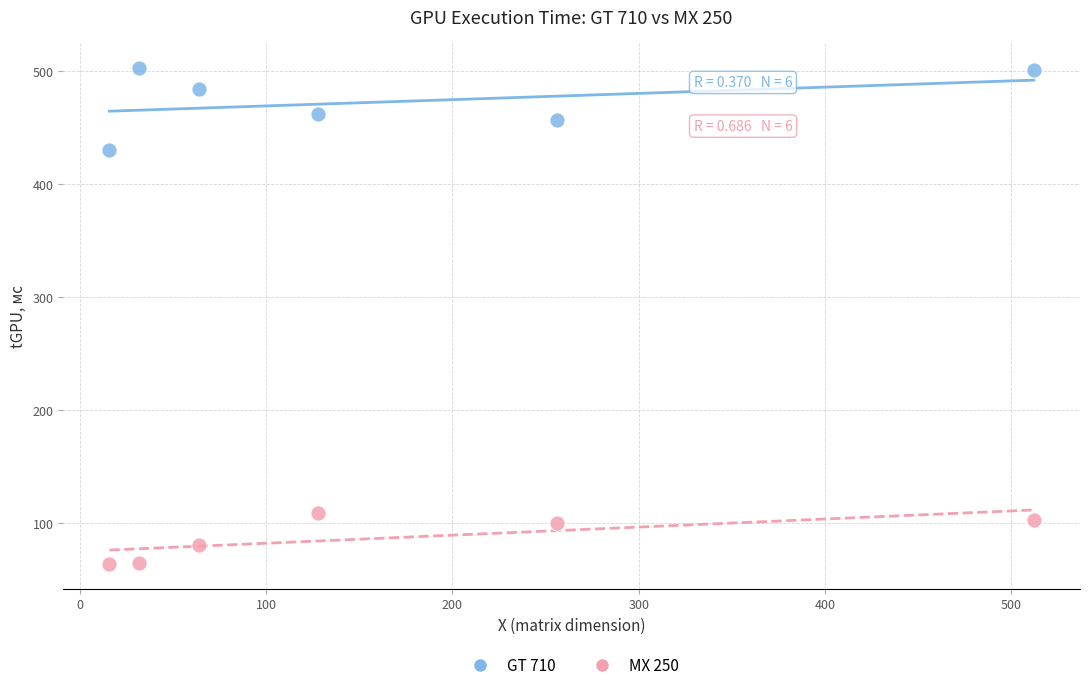

Which series has the largest Y range (max minus min)?

GT 710